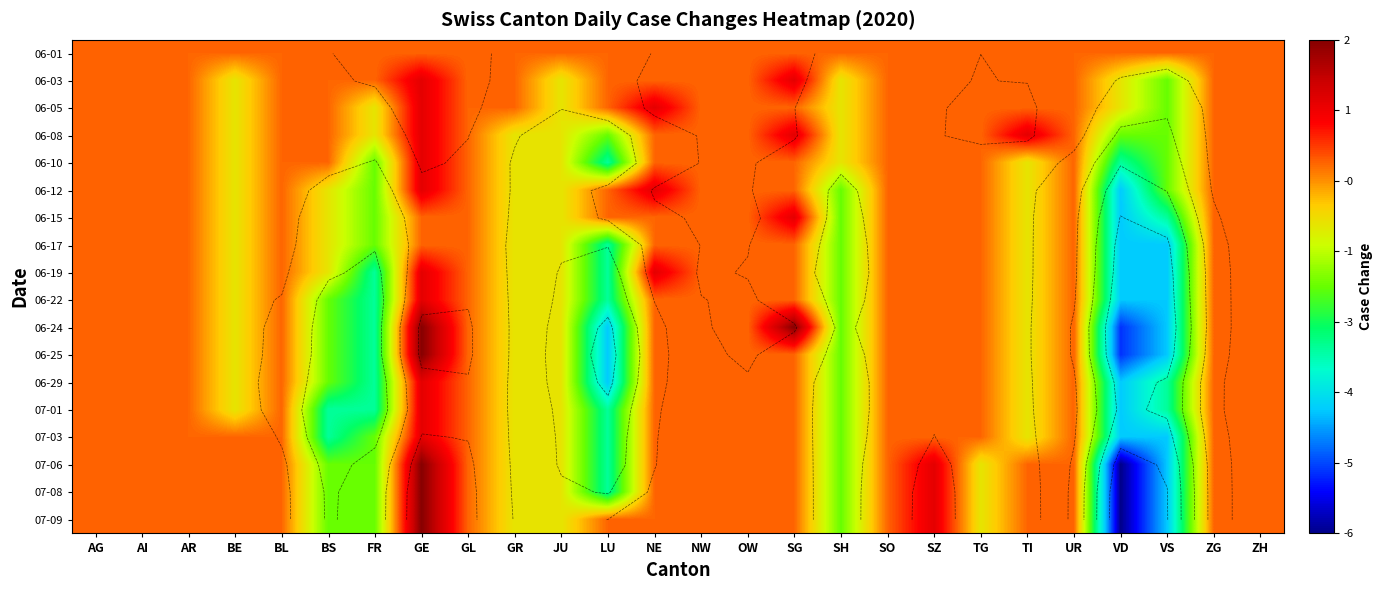

List the labels in order of 07-09 value, largest first.

GE, SZ, AG, AI, AR, BE, BL, GL, LU, NE, NW, OW, SG, SO, TI, UR, ZG, ZH, GR, JU, TG, BS, FR, SH, VS, VD